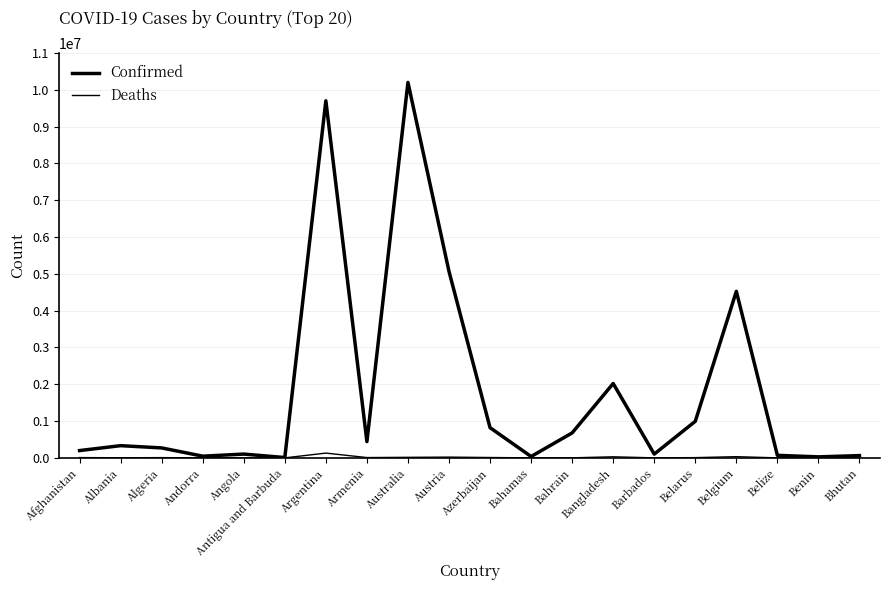

What is the total value across all series at Albania?

335542